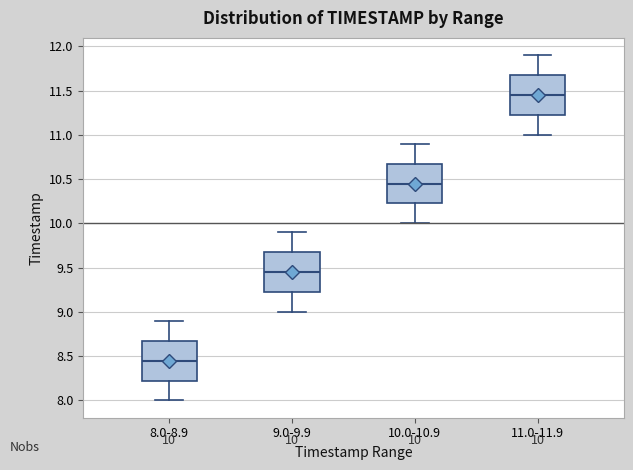

Which box has the highest median line?

11.0-11.9